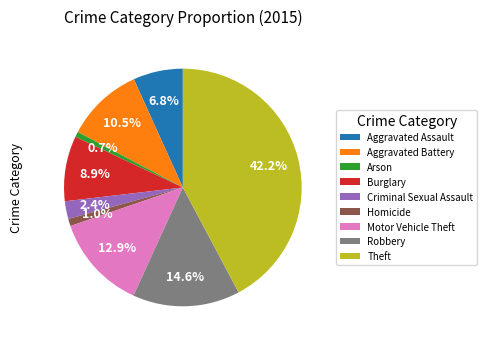

Does Motor Vehicle Theft represent more than half of the total?

No